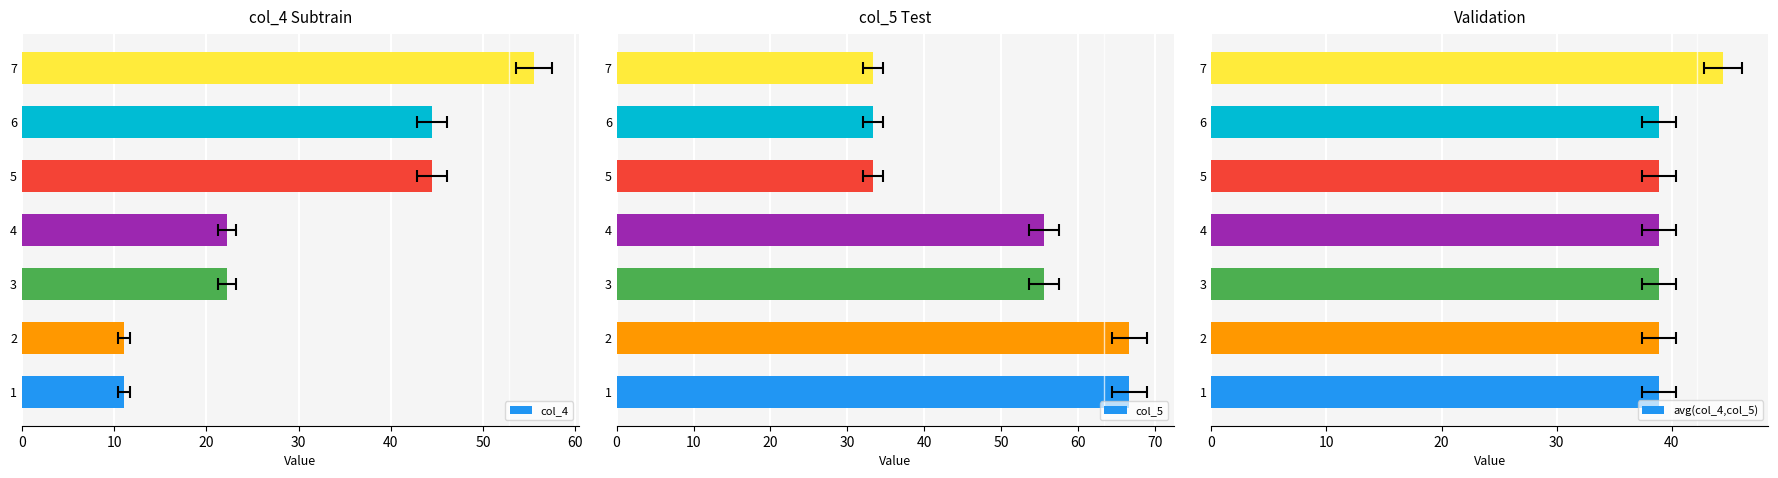

What is the sum of all avg(col_4,col_5) values?

277.8